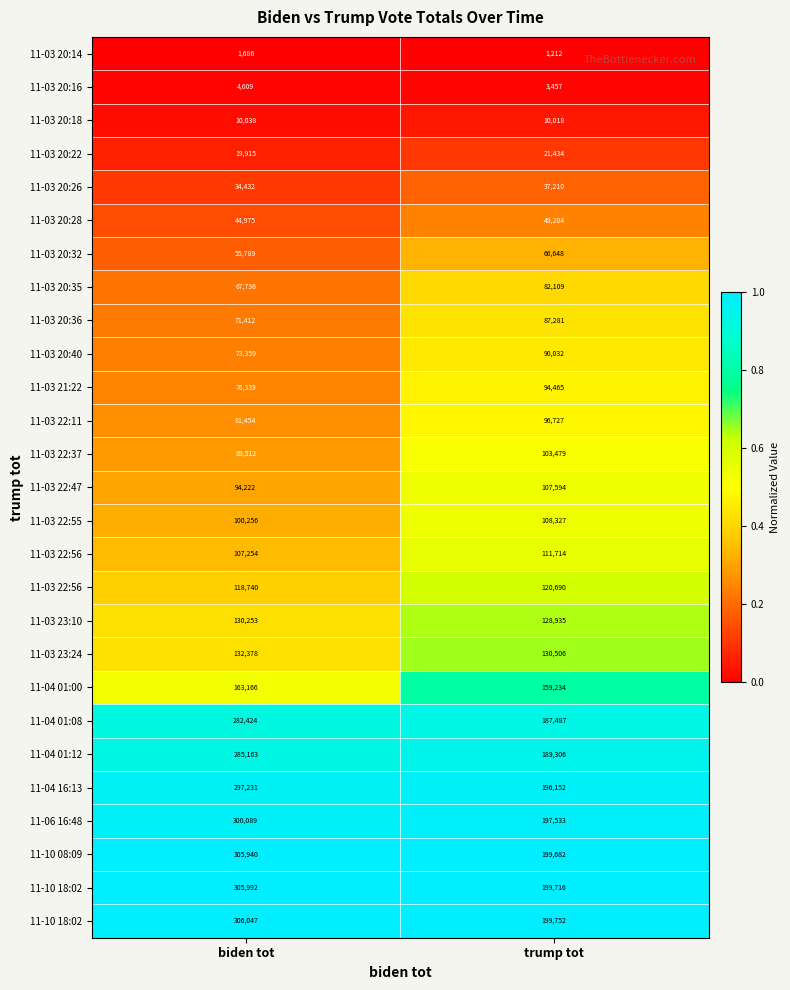

At how many categories does at least one series exceed 0?

2